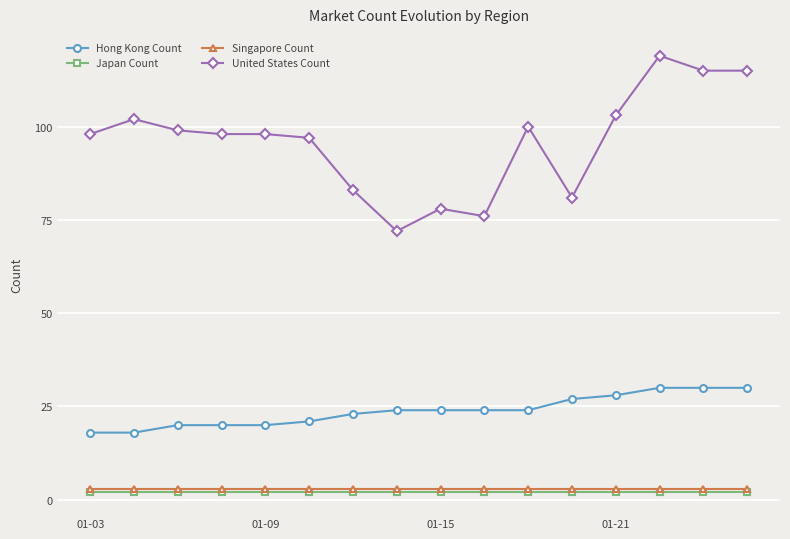

Which series has the largest range (max minus min)?

United States Count